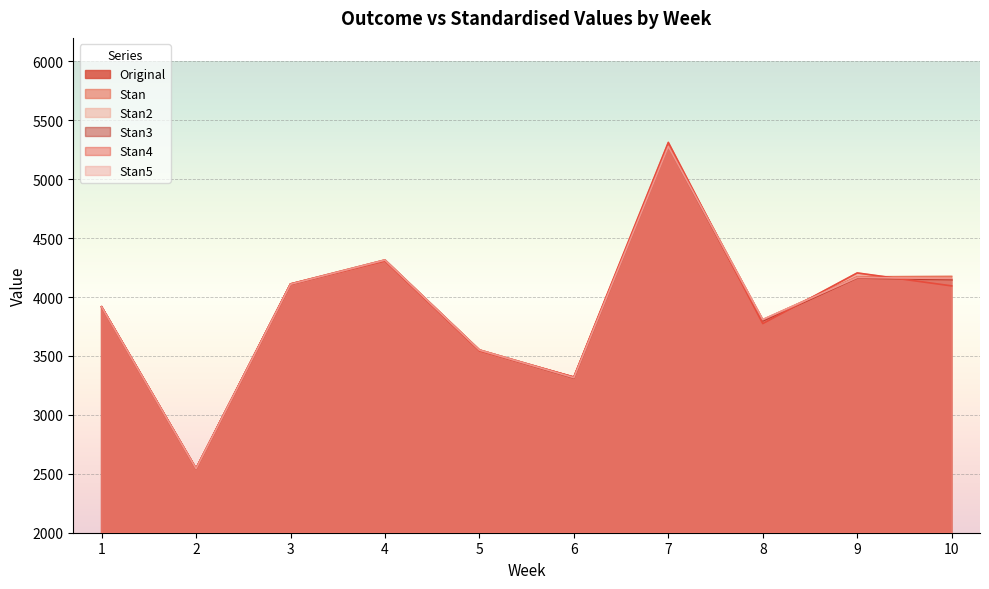

What is the maximum value shown in the chart?

5313